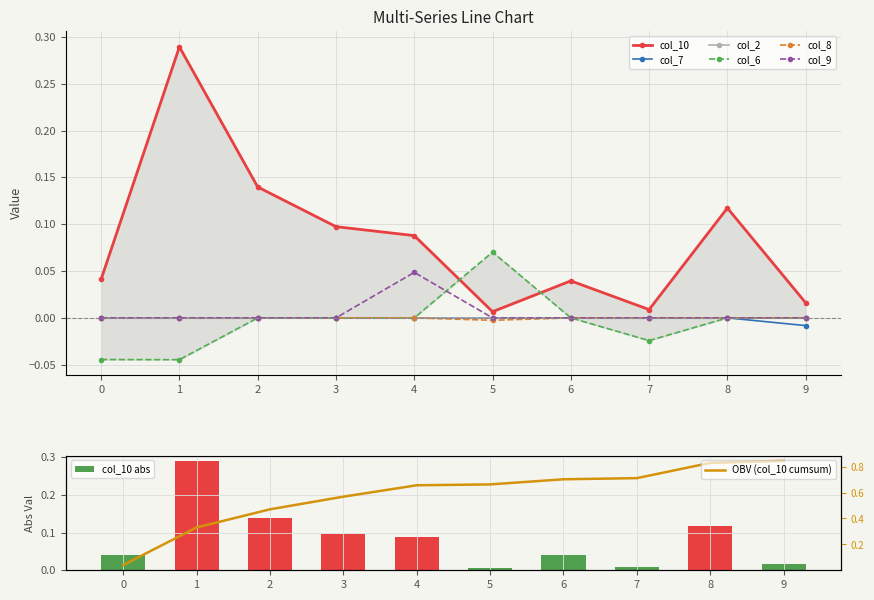

Which category has the highest value in the col_9 series?

4